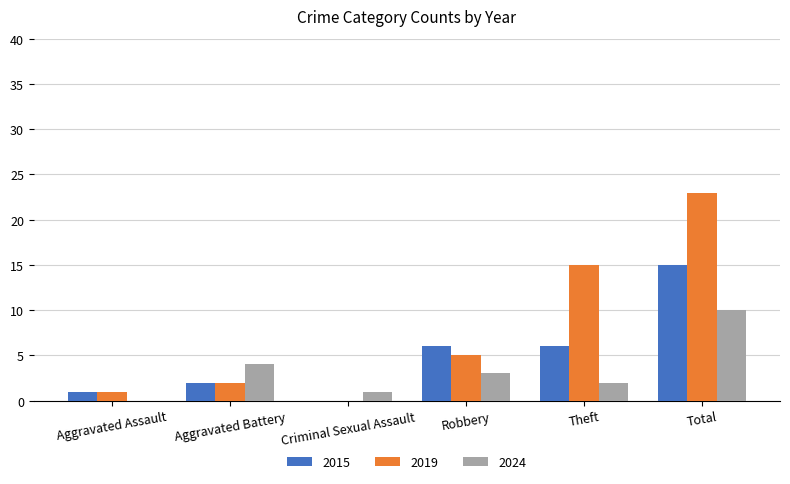

Is it true that 2015 equals 0 at Criminal Sexual Assault?

True